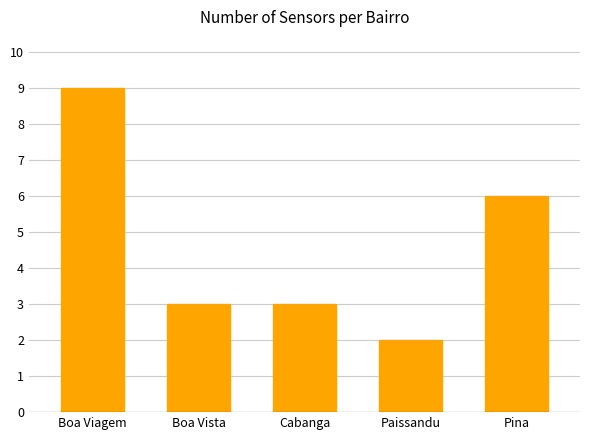

Count the values in the range 3 to 6.

3